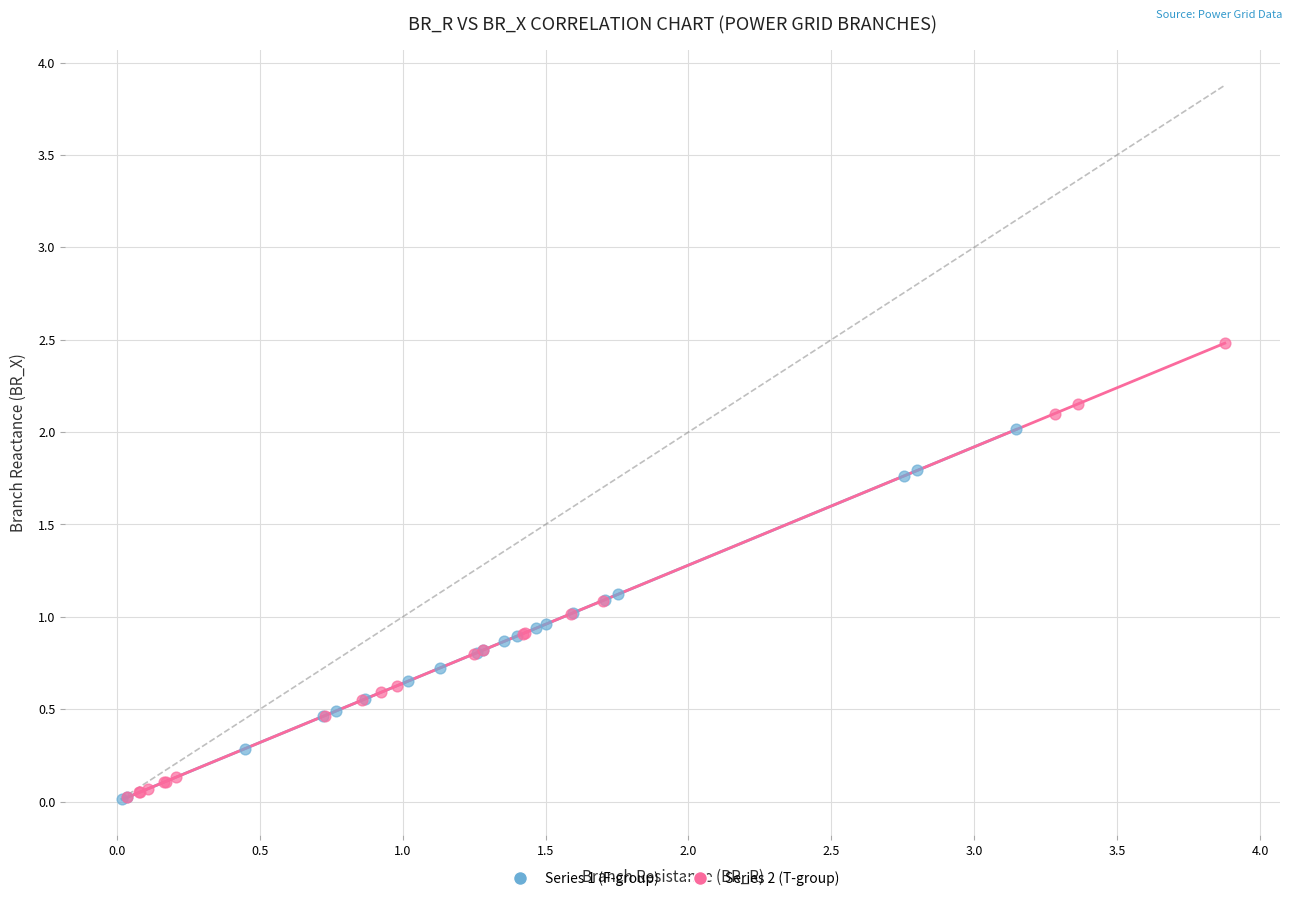

Which series has the widest spread of Y values?

Series 2 (T-group)